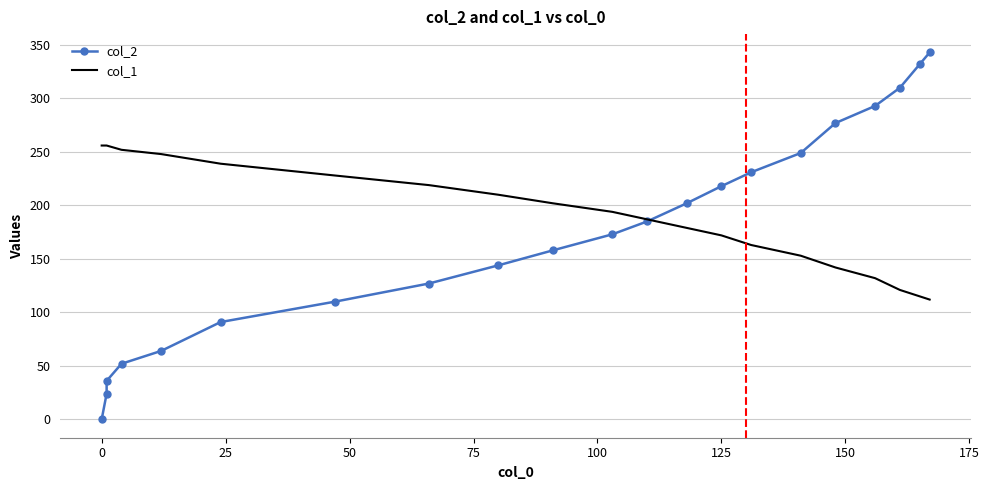

Is this an area chart (filled region under the line)?

No